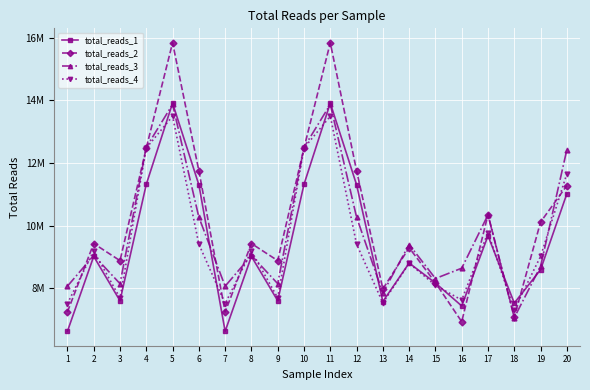

True or false: total_reads_2 has a value of 11280773 at 20.

True